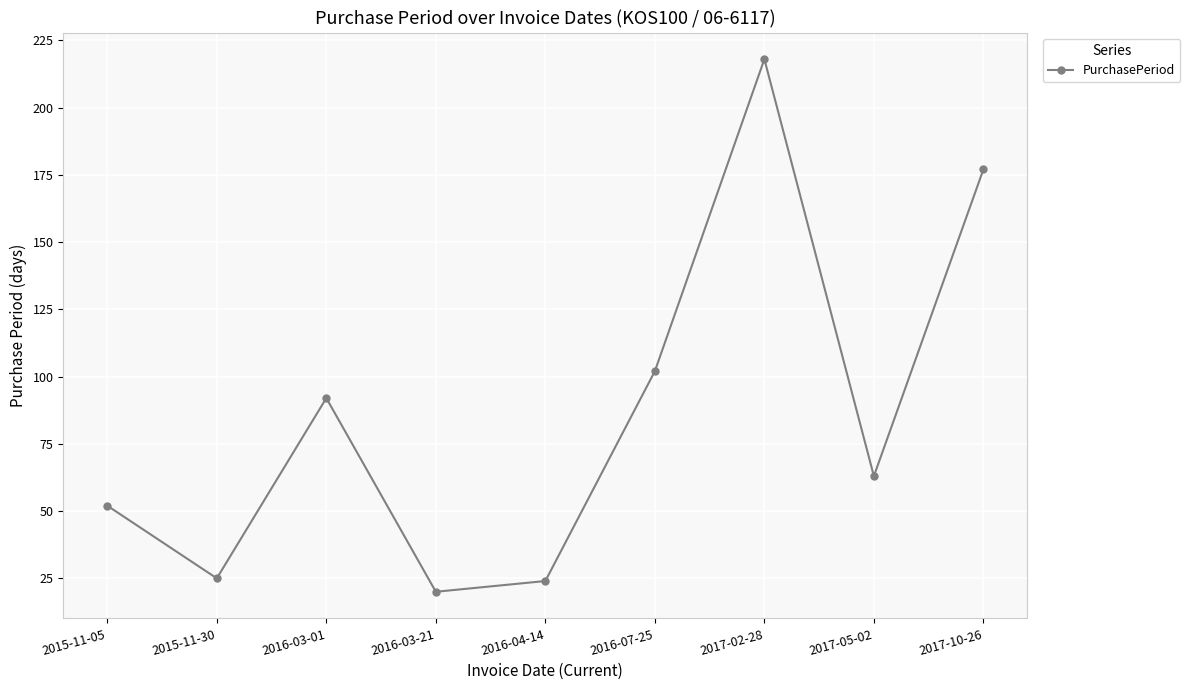

How many interior local valleys (lower than both neighbors) does the data have?

3